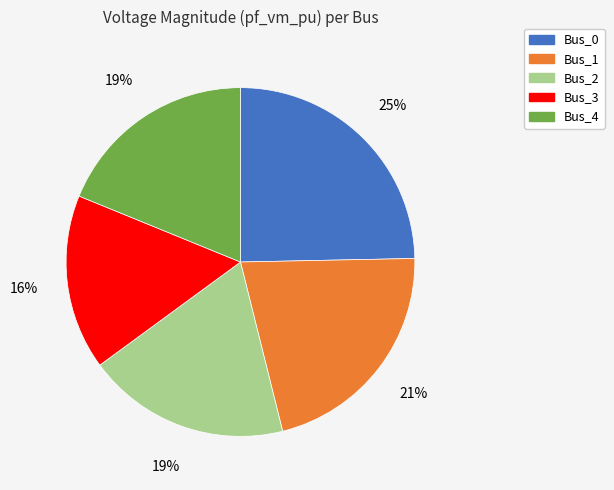

To the nearest percent, what is the combined percentage of Bus_2 and Bus_3?

35%